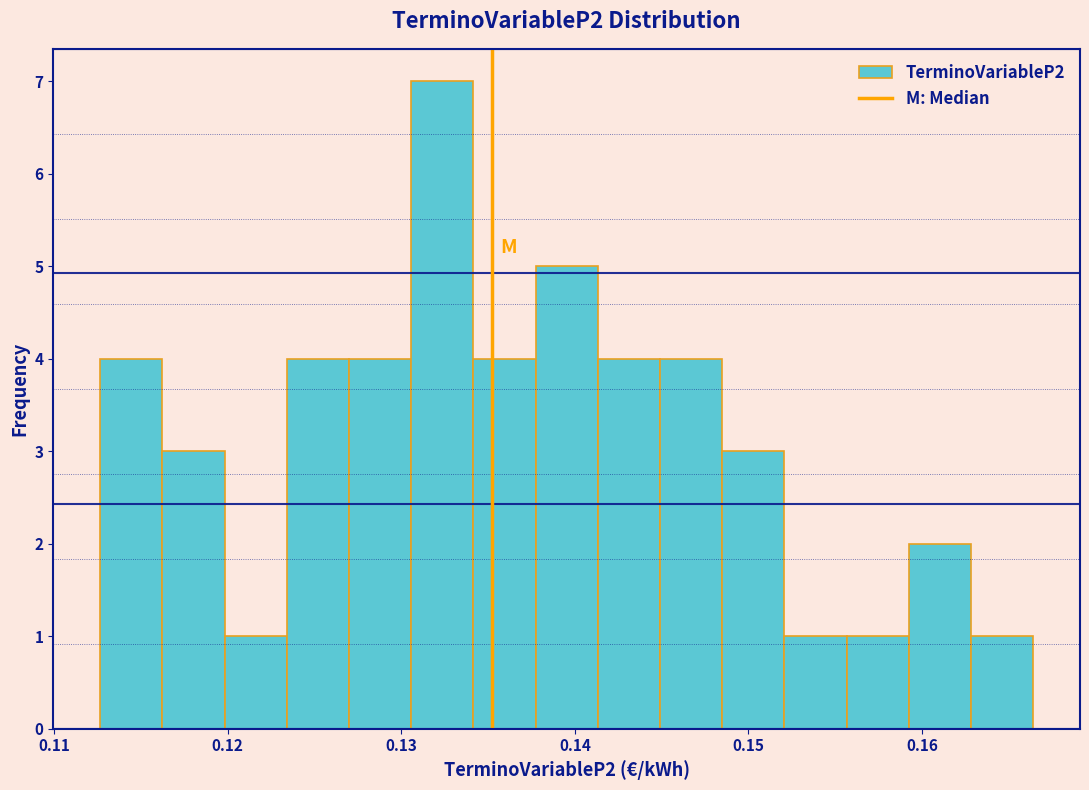

Read against the x-axis, roughly where is the centre of the tallest bar?

0.132